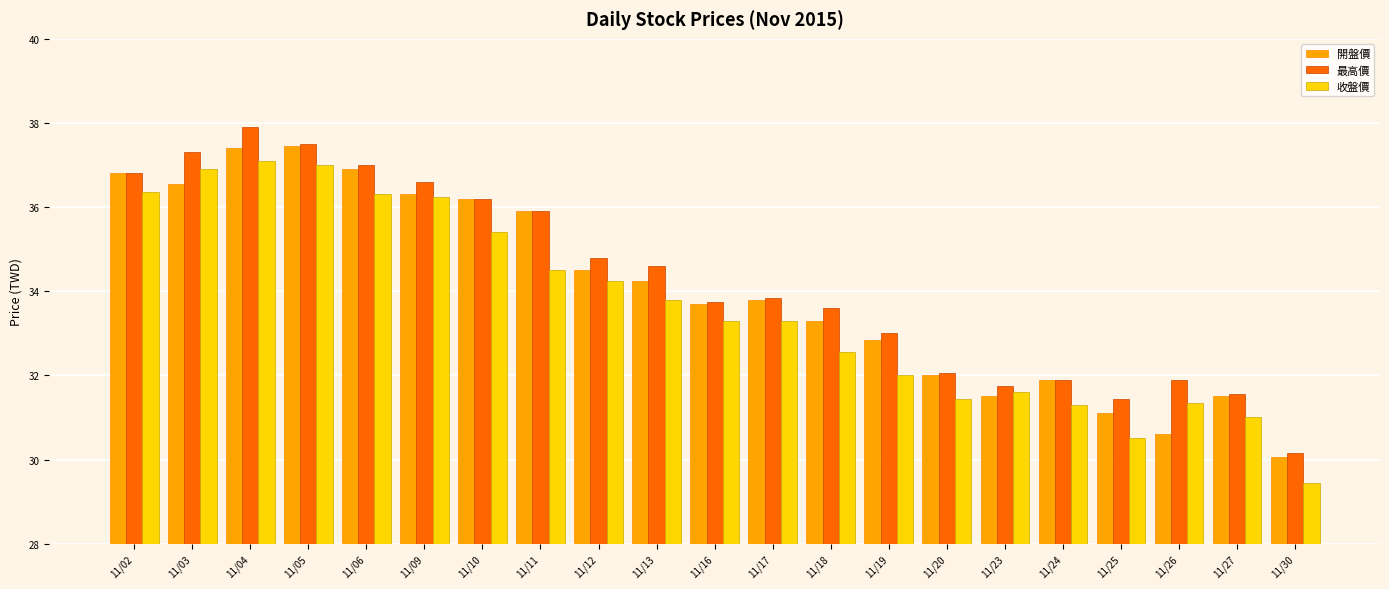

At which category is the sum across all series the highest?

11/04